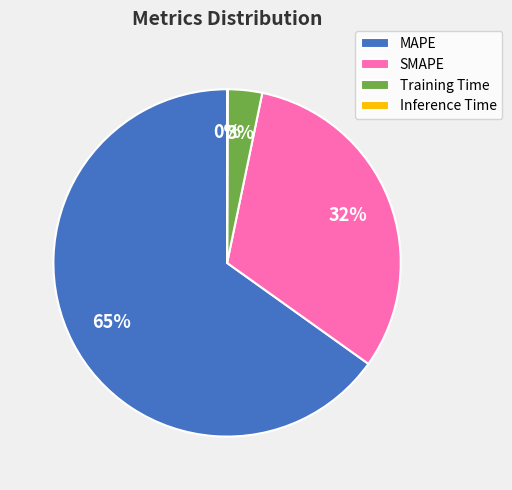

To the nearest percent, what percentage of the pie is SMAPE?

32%